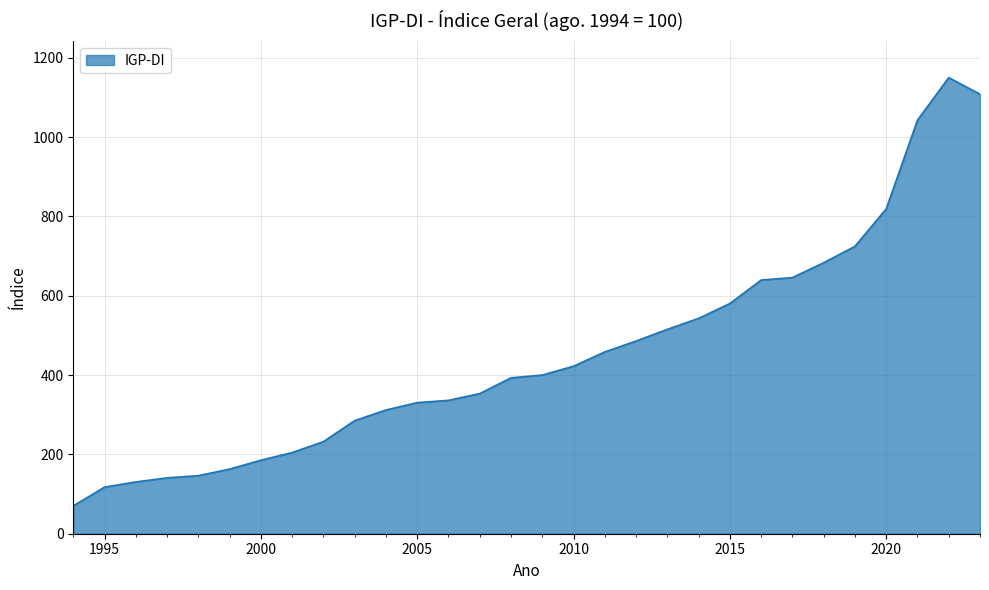

What is the smallest value displayed?

70.2